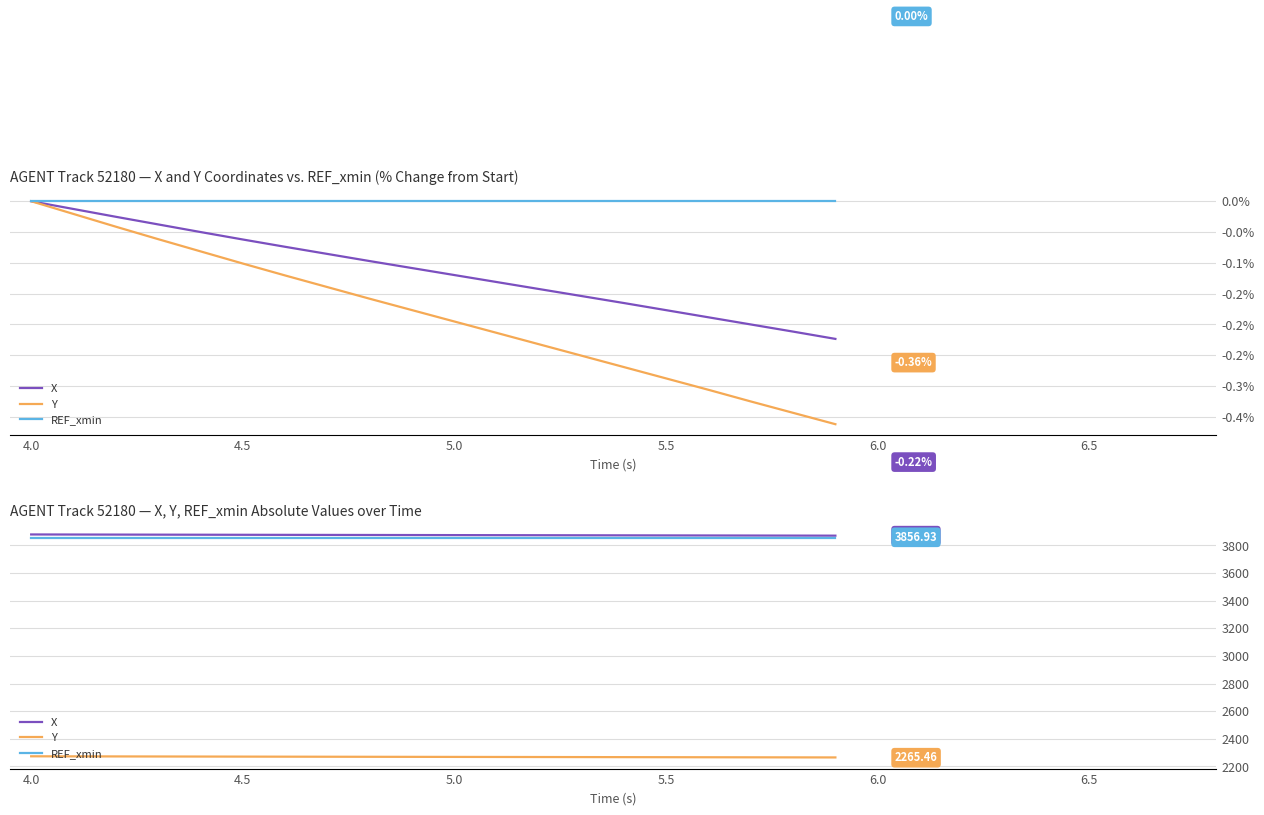

The Y series shows 3133.4 at 5.0. True or false?

False